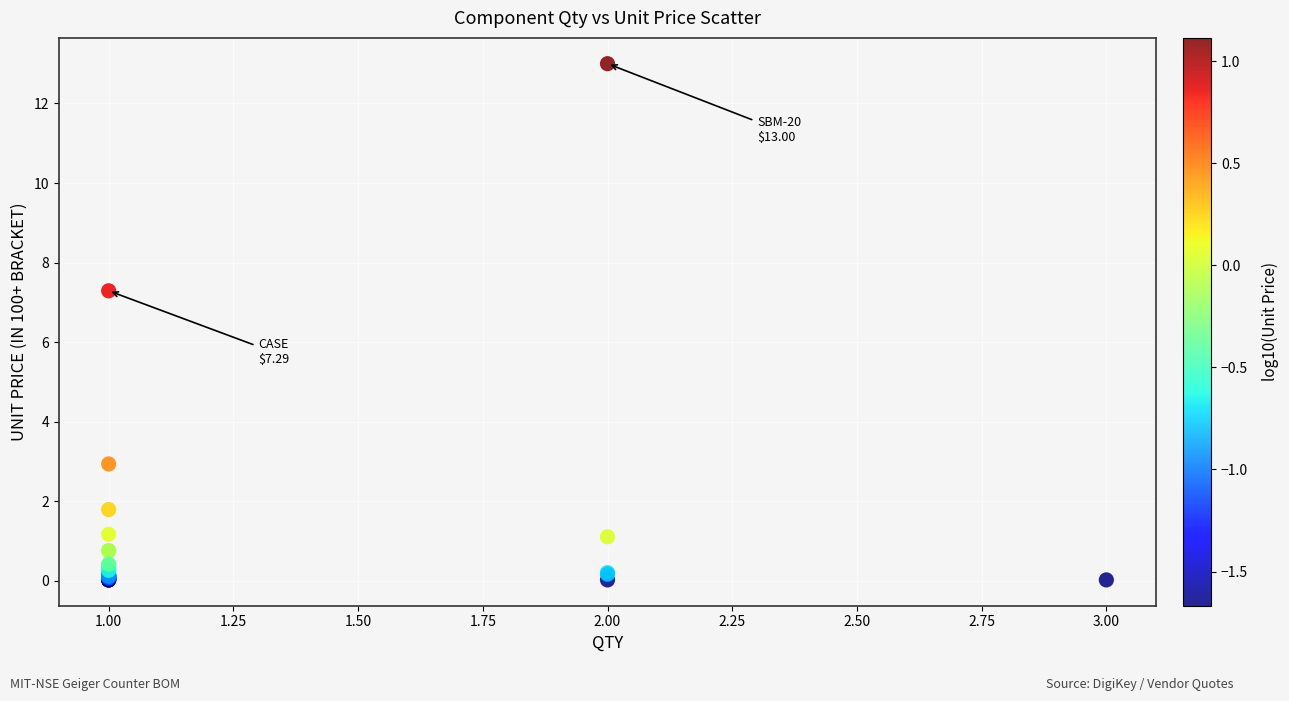

What Y value in the scatter plot is closest to 6?

7.3